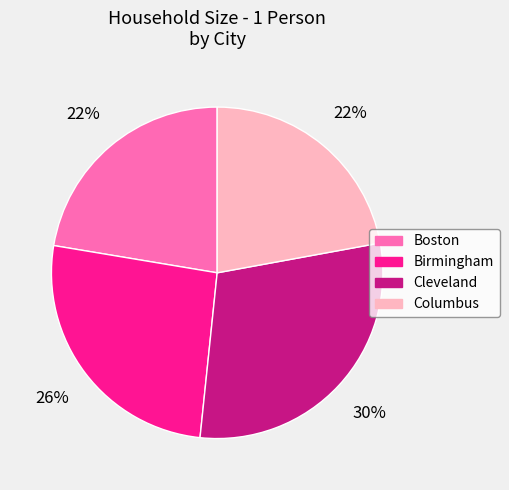

What is the ratio of the value at Boston to the value at Columbus?

1.0